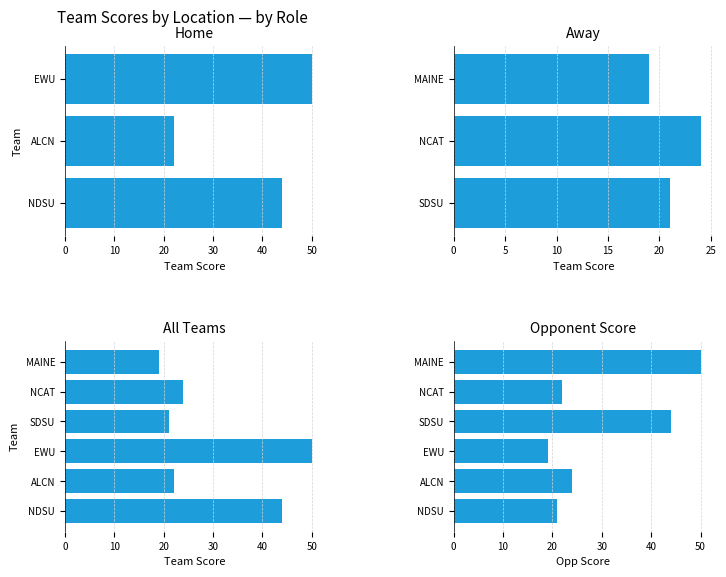

True or false: teamscore has a value of 44 at NDSU.

True